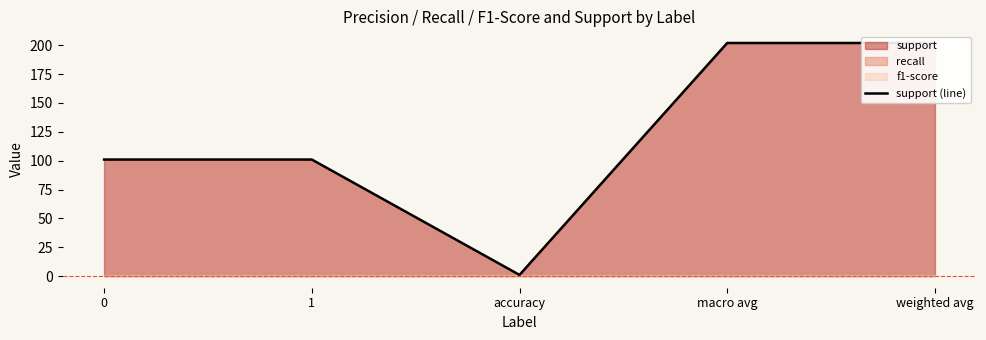

True or false: the data shows 101 at 0.

True